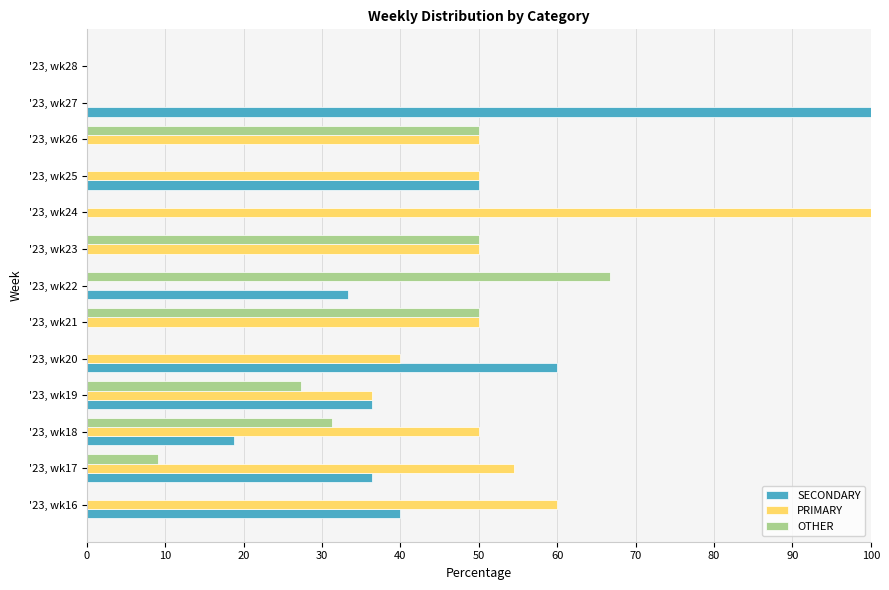

Between '23, wk18 and '23, wk24, which series saw the biggest shift?

PRIMARY